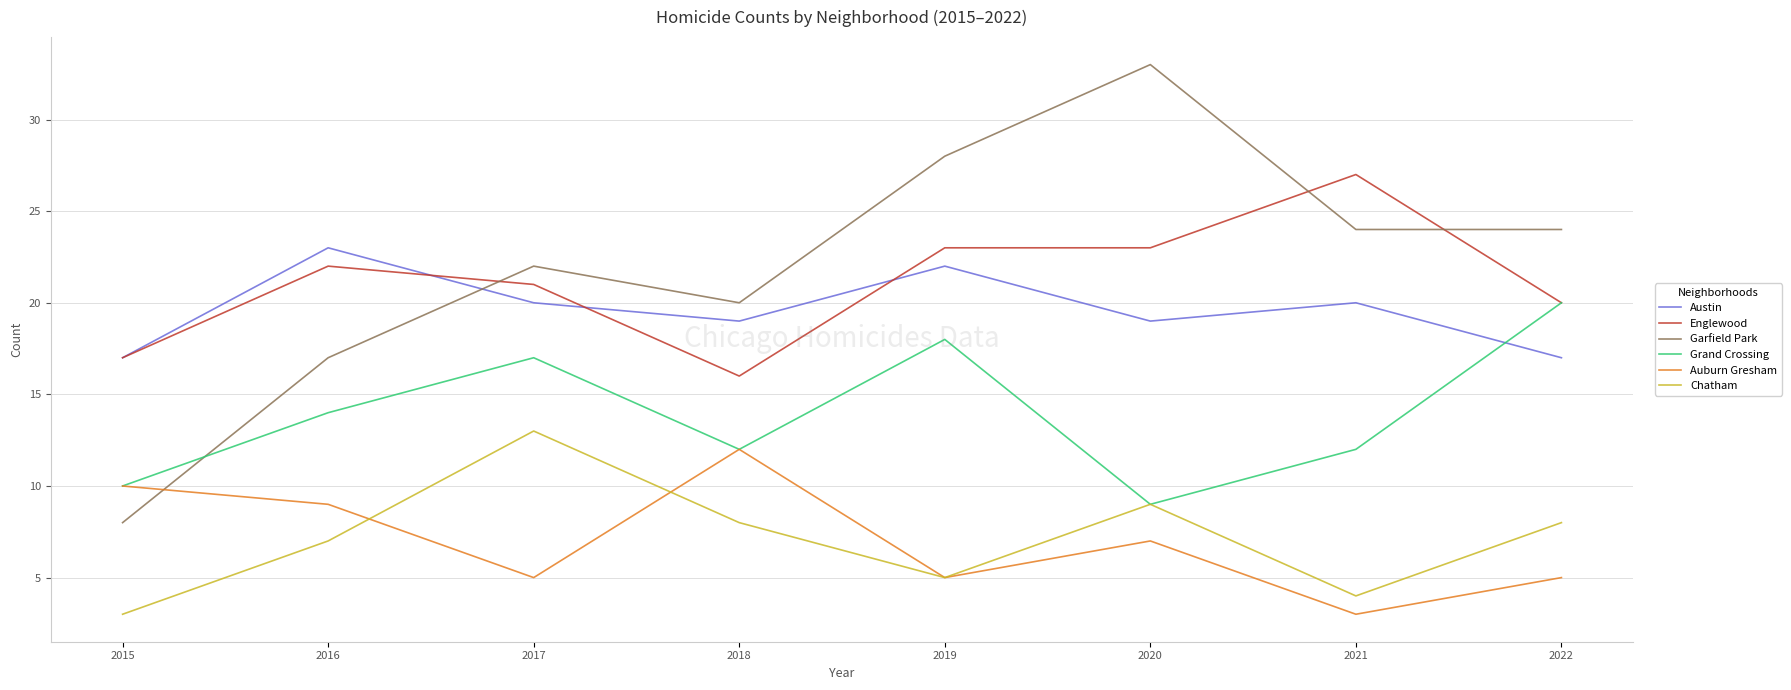

Which category has the highest value in the Grand Crossing series?

2022